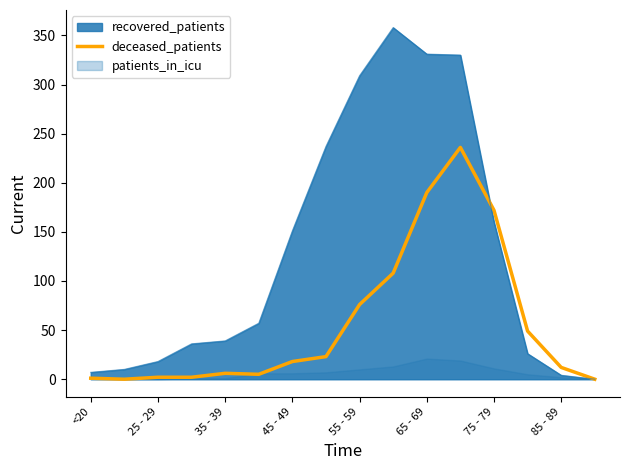

Is it true that deceased_patients equals 172 at 75 - 79?

True